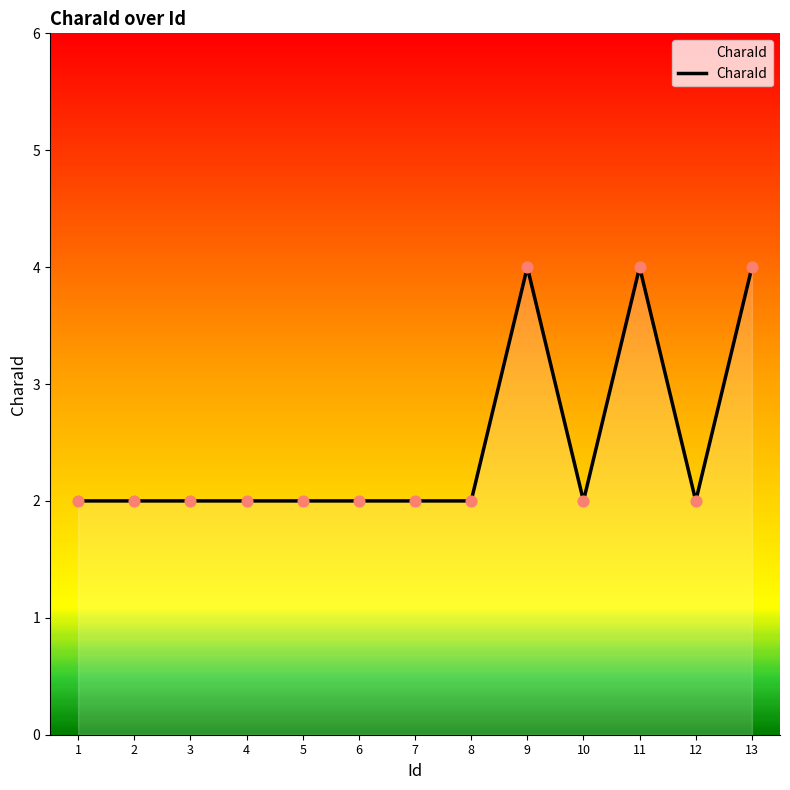

Approximately how many times larger is the value at 1 compared to 4?

1.0